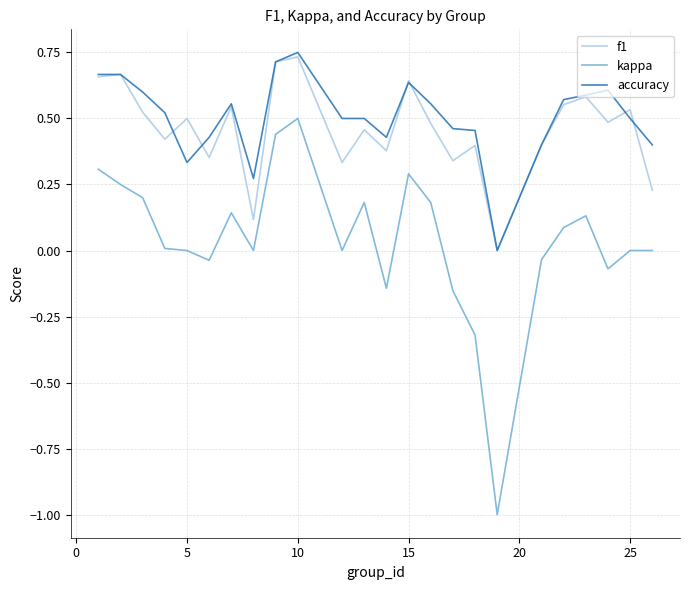

How many lines are shown in the chart?

3